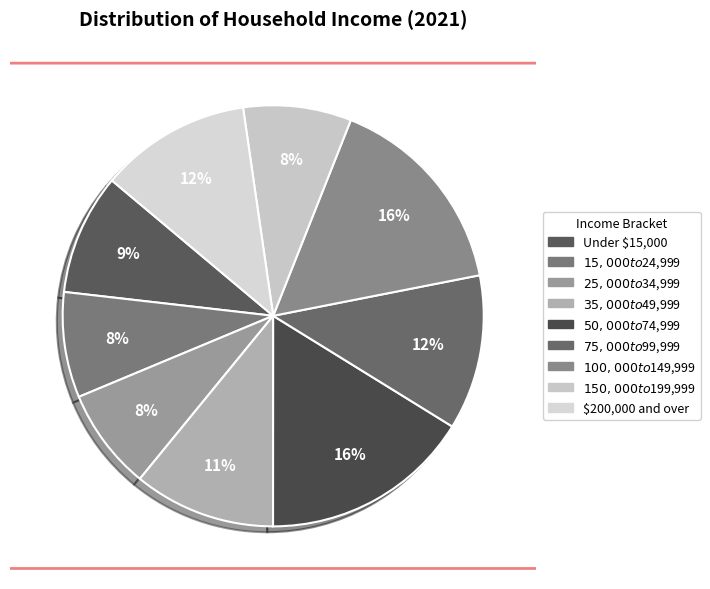

Is it true that $200,000 and over is 12% of the pie?

True